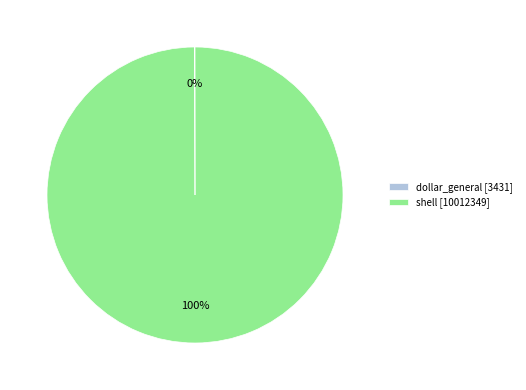

Is it true that shell [10012349] is 88% of the pie?

False